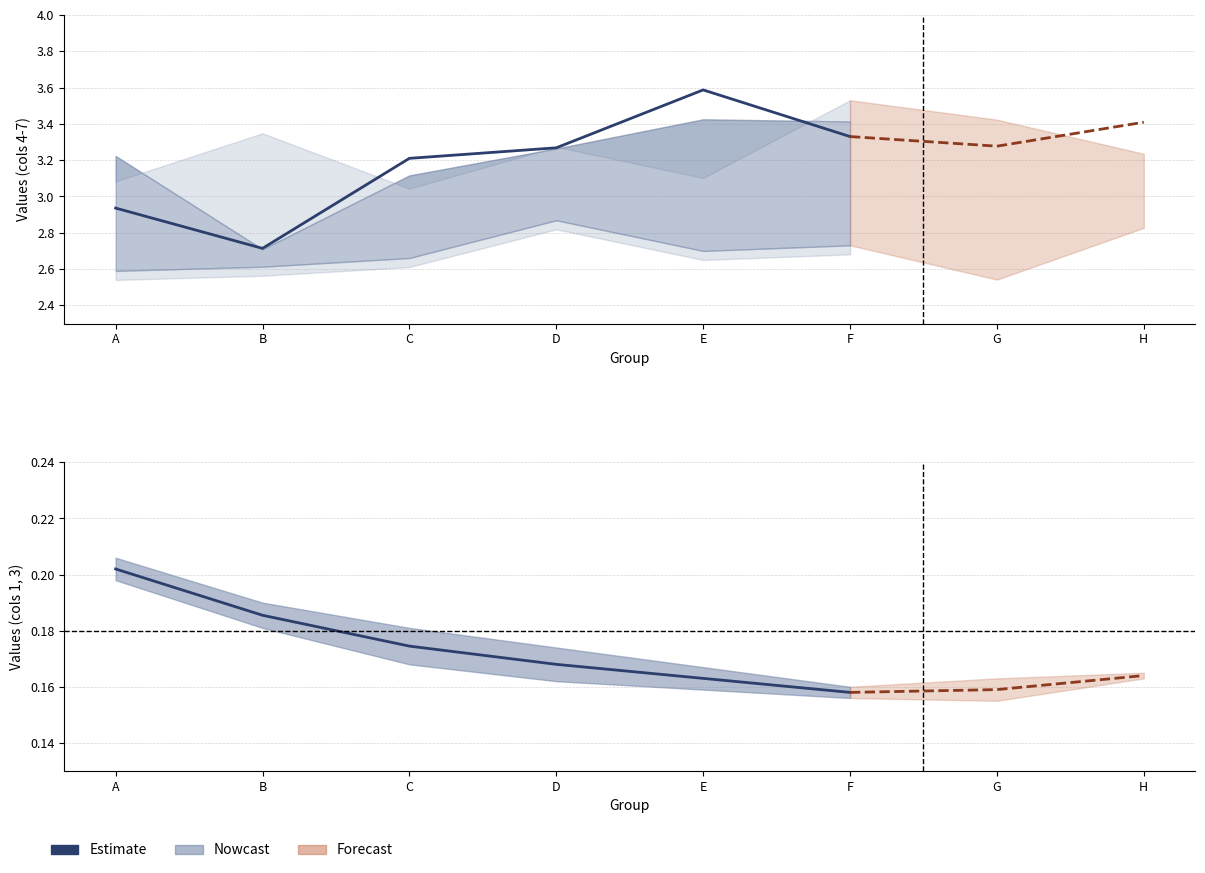

How many interior local valleys does the 1 series have?

1